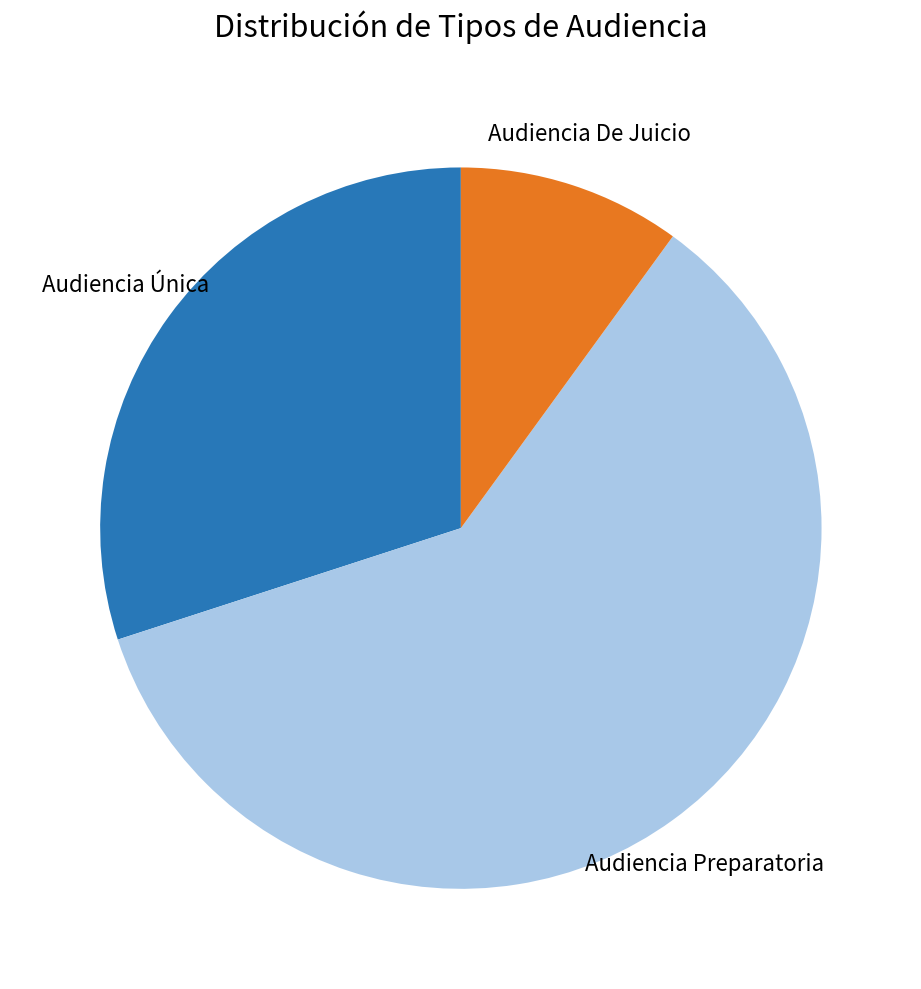

What is the smallest slice in the pie chart?

Audiencia De Juicio